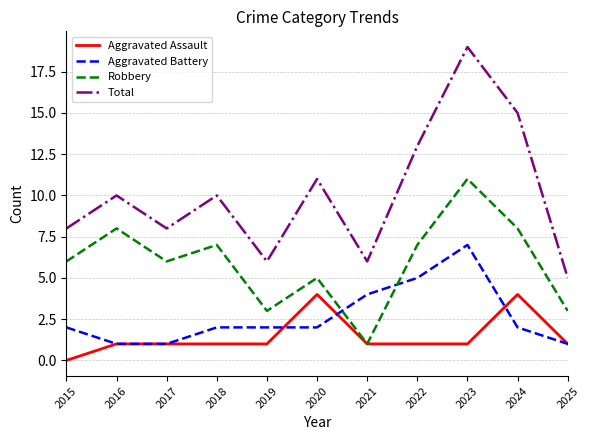

Does the chart have visible grid lines?

Yes